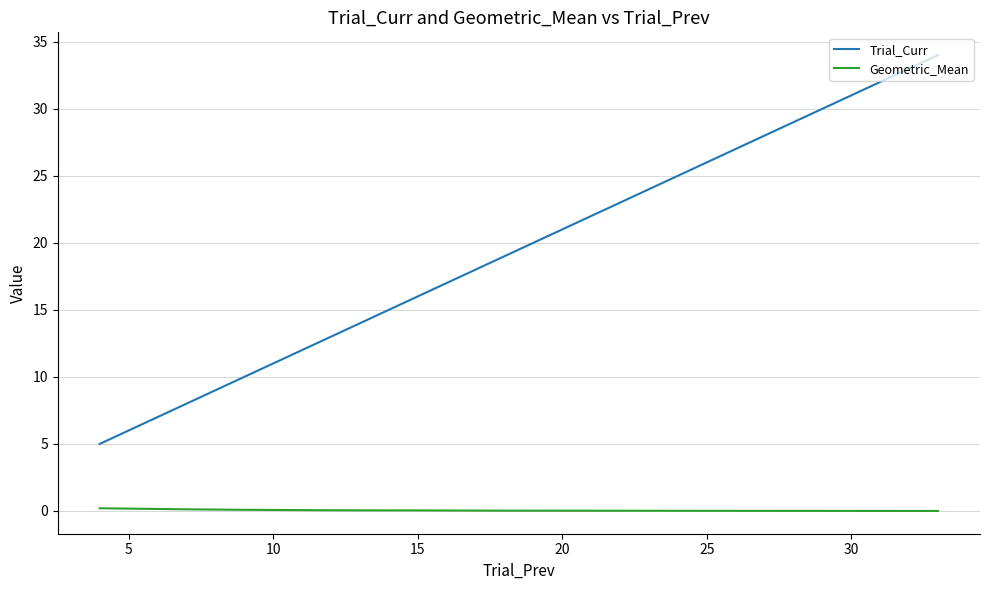

List the series in order of their overall mean, highest first.

Trial_Curr, Geometric_Mean